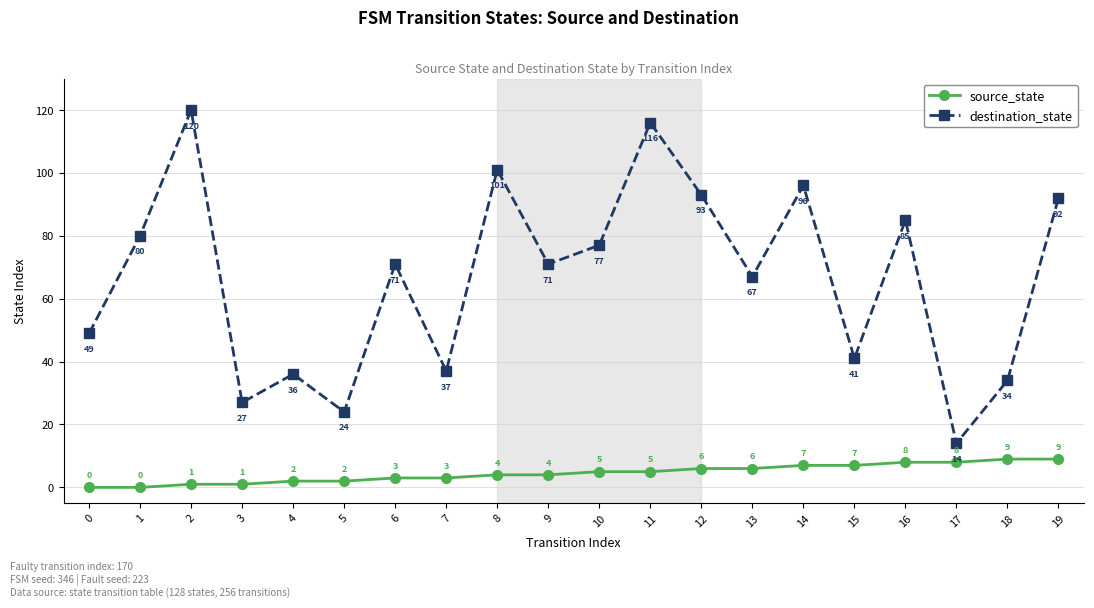

What is the total value across all series at 7?

40